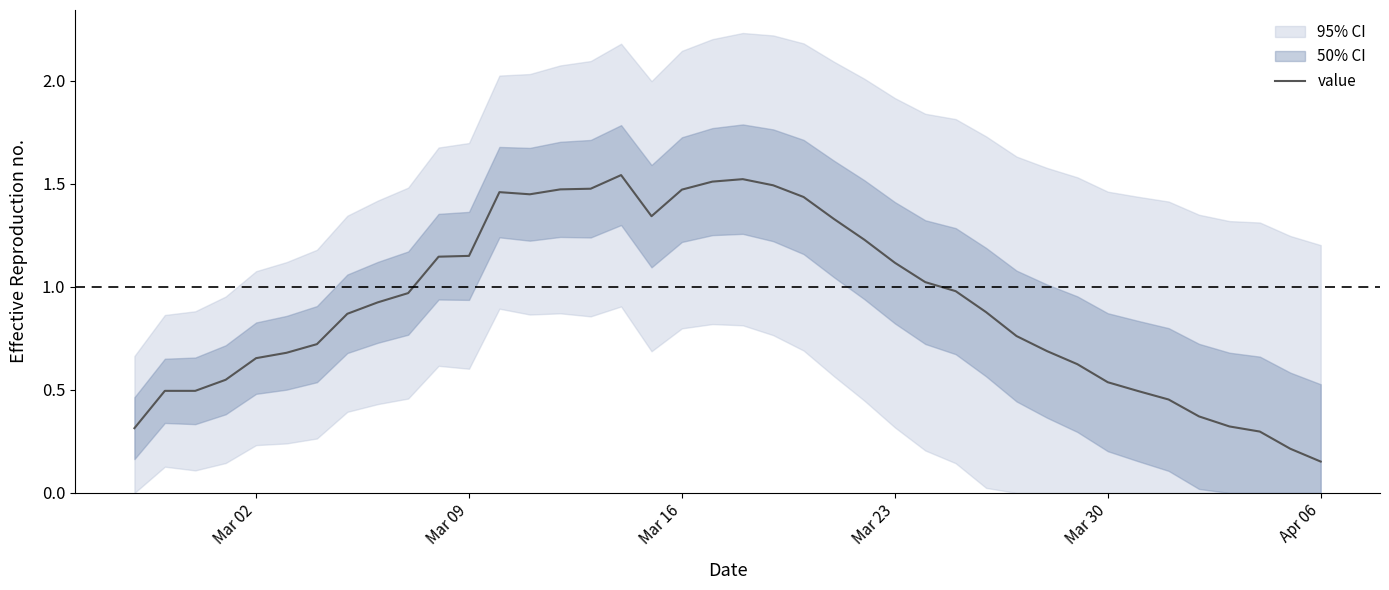

Reading left to right, transcribe all the data shown in this chart.

0.3	0.5	0.5	0.5	0.7	0.7	0.7	0.9	0.9	1.0	1.1	1.1	1.5	1.4	1.5	1.5	1.5	1.3	1.5	1.5	1.5	1.5	1.4	1.3	1.2	1.1	1.0	1.0	0.9	0.8	0.7	0.6	0.5	0.5	0.5	0.4	0.3	0.3	0.2	0.2